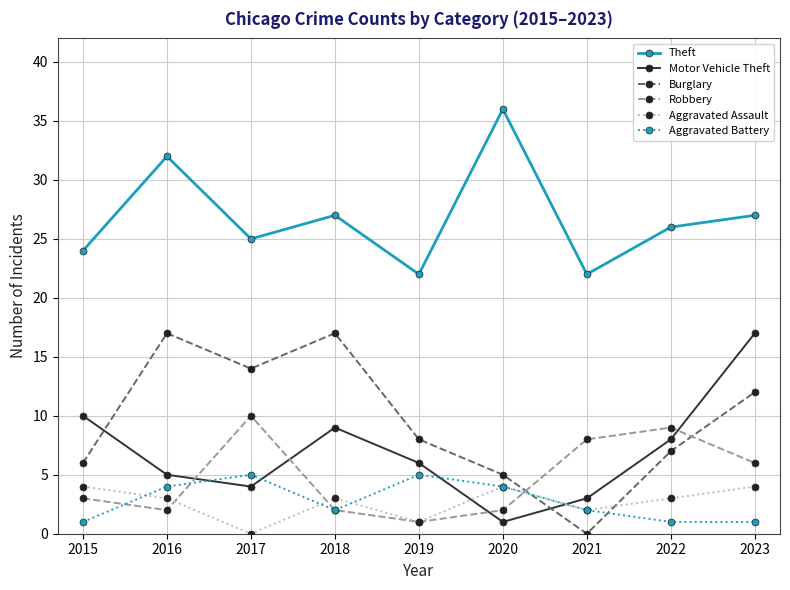

Reading right to left, what are all the values shown in this chart?

Theft: 2023=27	2022=26	2021=22	2020=36	2019=22	2018=27	2017=25	2016=32	2015=24
Motor Vehicle Theft: 2023=17	2022=8	2021=3	2020=1	2019=6	2018=9	2017=4	2016=5	2015=10
Burglary: 2023=12	2022=7	2021=0	2020=5	2019=8	2018=17	2017=14	2016=17	2015=6
Robbery: 2023=6	2022=9	2021=8	2020=2	2019=1	2018=2	2017=10	2016=2	2015=3
Aggravated Assault: 2023=4	2022=3	2021=2	2020=4	2019=1	2018=3	2017=0	2016=3	2015=4
Aggravated Battery: 2023=1	2022=1	2021=2	2020=4	2019=5	2018=2	2017=5	2016=4	2015=1